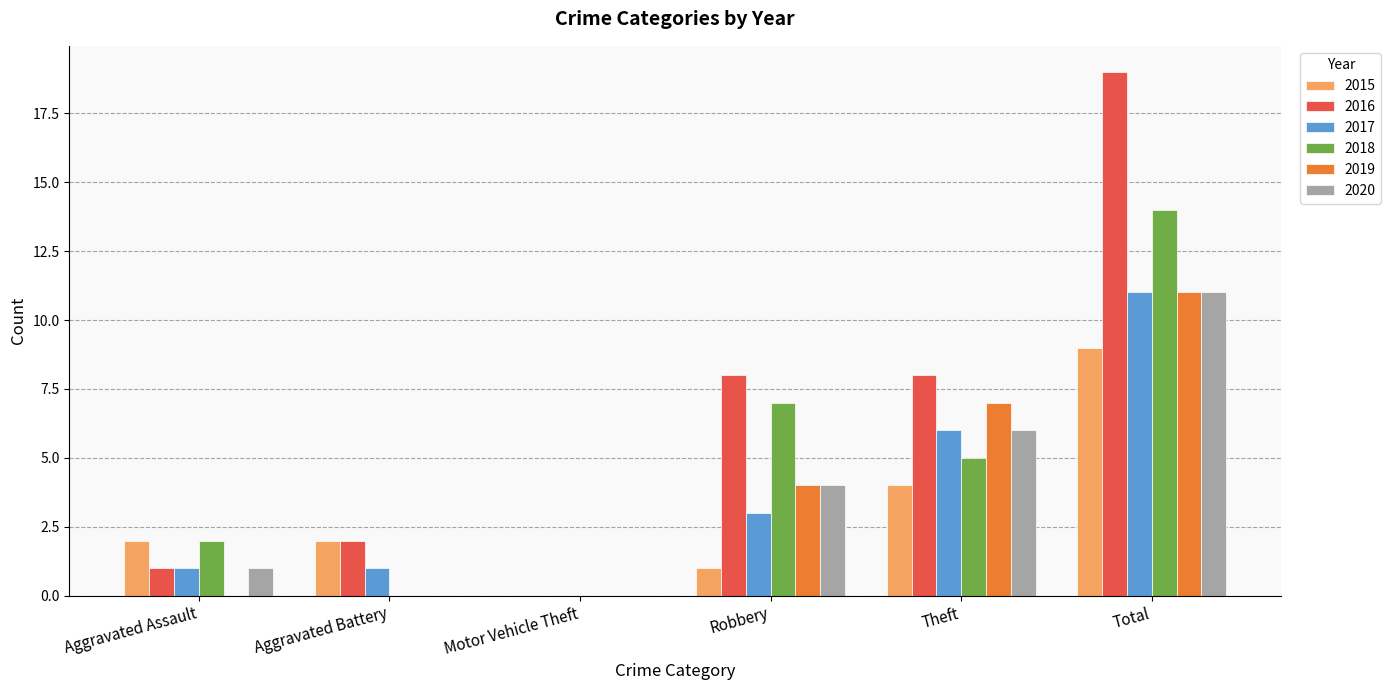

At which category is the sum across all series the highest?

Total